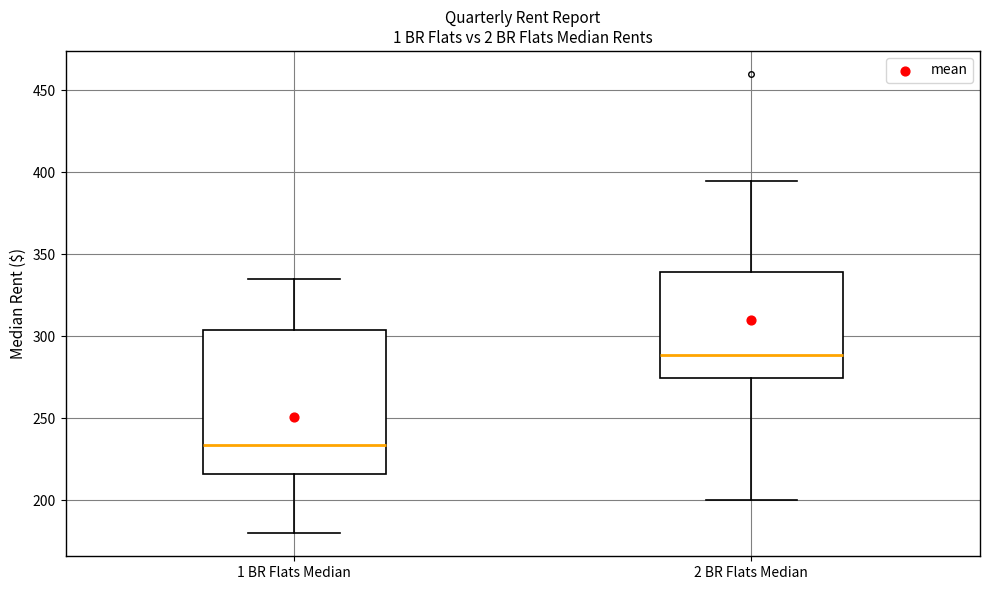

Which box has the highest median line?

2 BR Flats Median